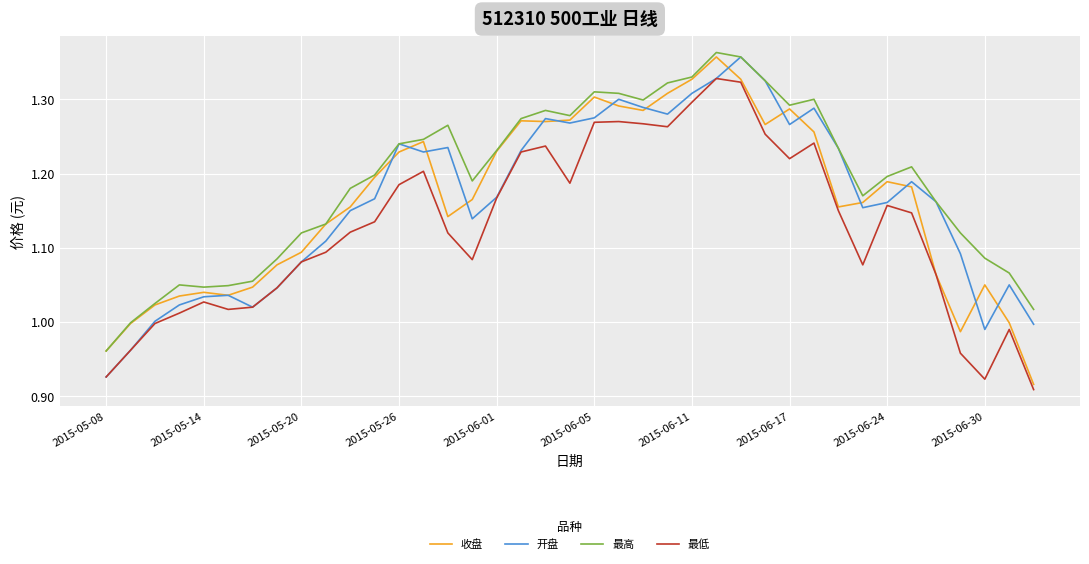

Which series has the largest total across all categories?

最高